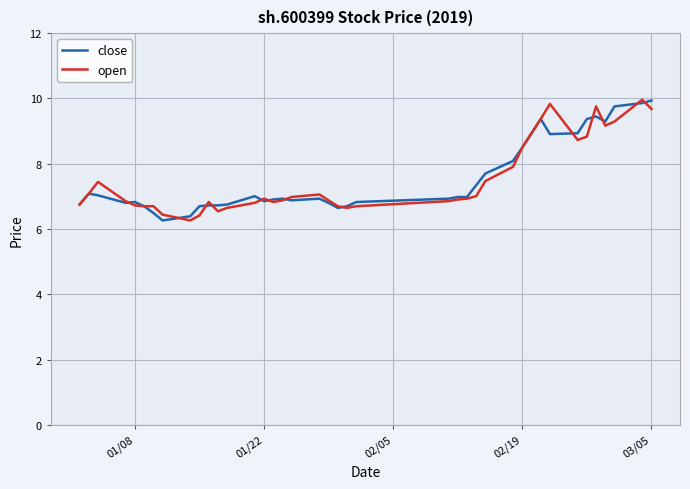

What is the lowest value of the open series?

6.3